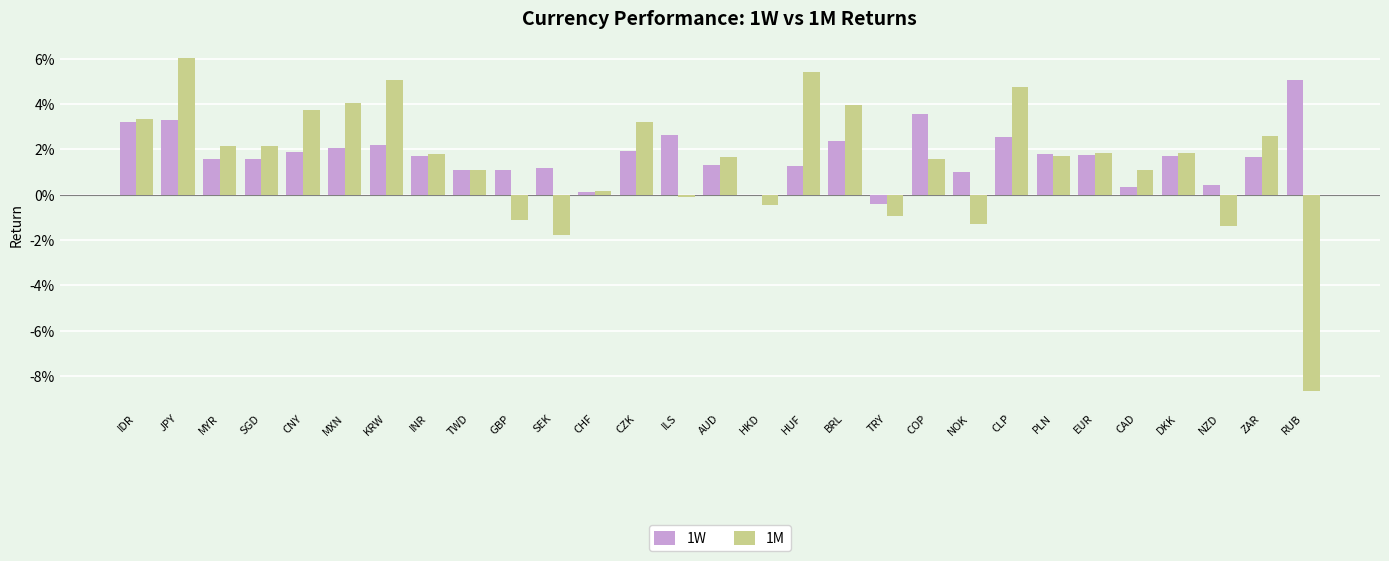

Which series changed the most between CNY and NOK?

1M